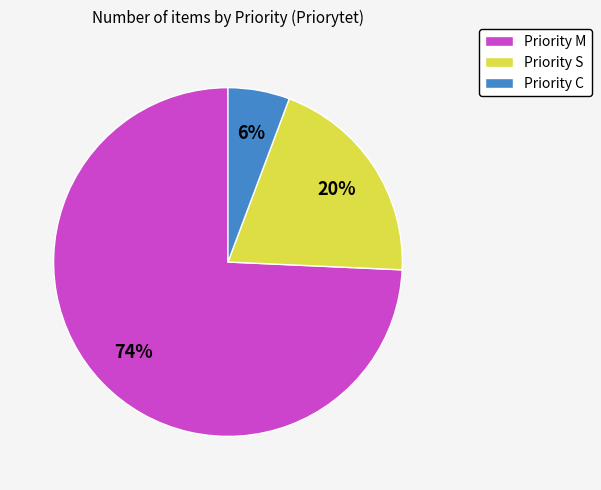

Combined, do Priority M and Priority C account for over 50%?

Yes